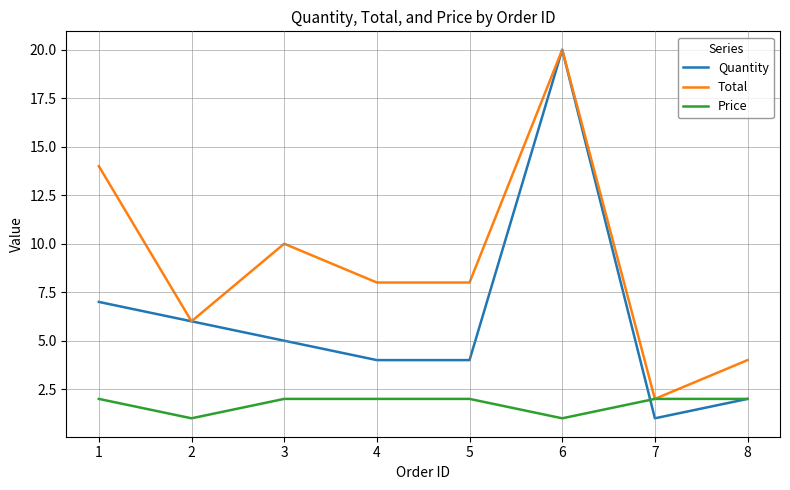

Reading left to right, extract all data points from this chart.

Quantity: 7	6	5	4	4	20	1	2
Total: 14	6	10	8	8	20	2	4
Price: 2	1	2	2	2	1	2	2